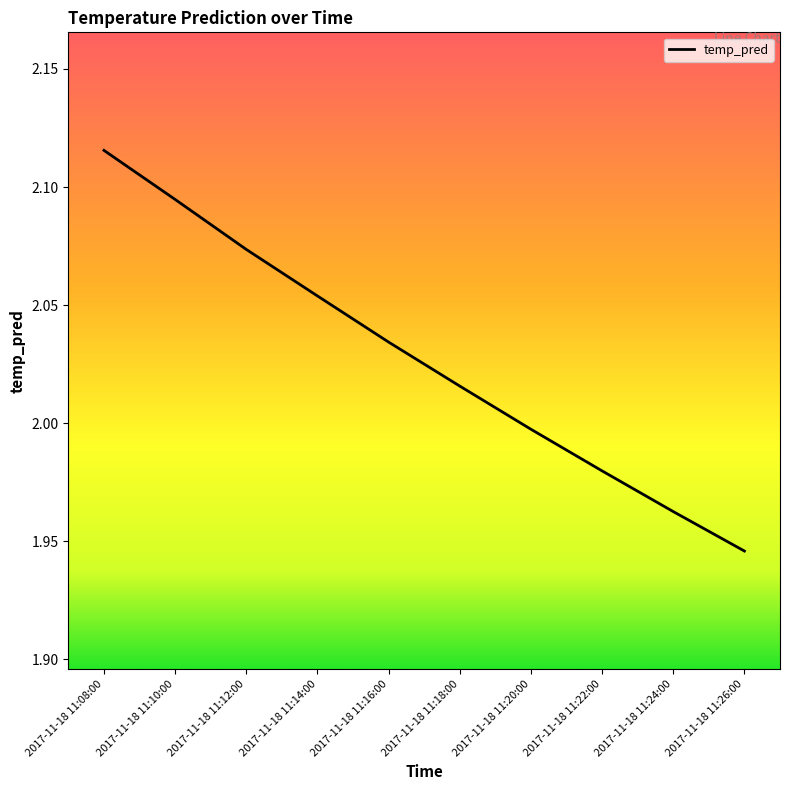

What position from the right is 2017-11-18 11:14:00?

7